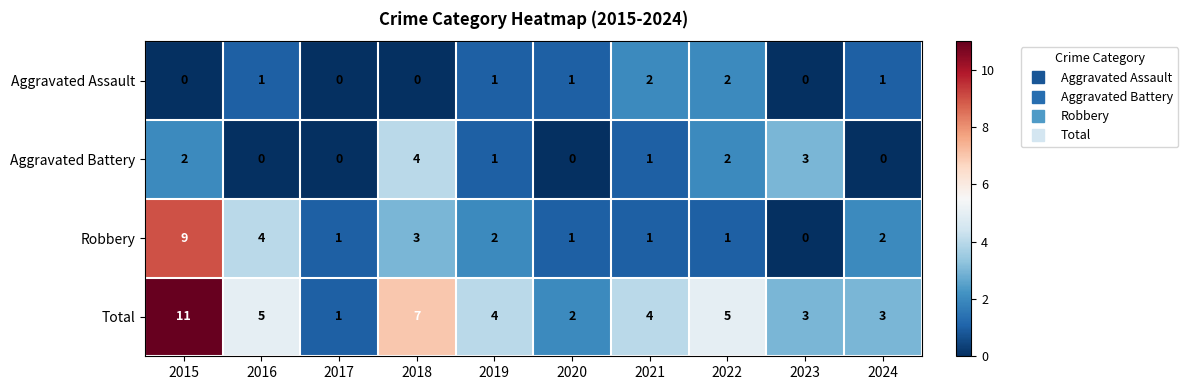

At which category does the chart reach its peak across all series?

2015